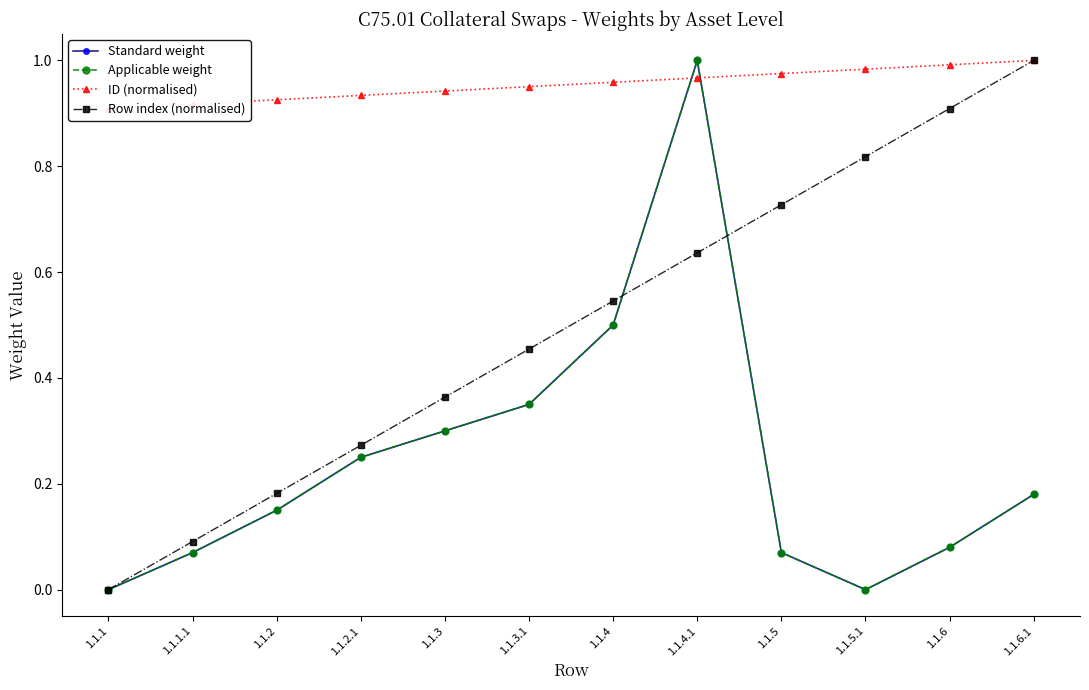

How many intersections are there between Row index (normalised) and Applicable weight?

2